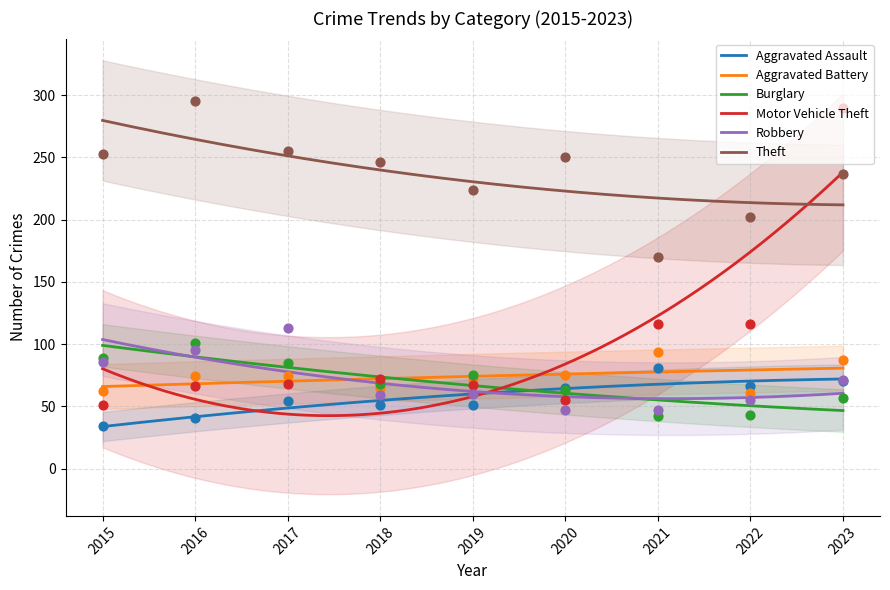

Which series has the largest Y range (max minus min)?

Motor Vehicle Theft